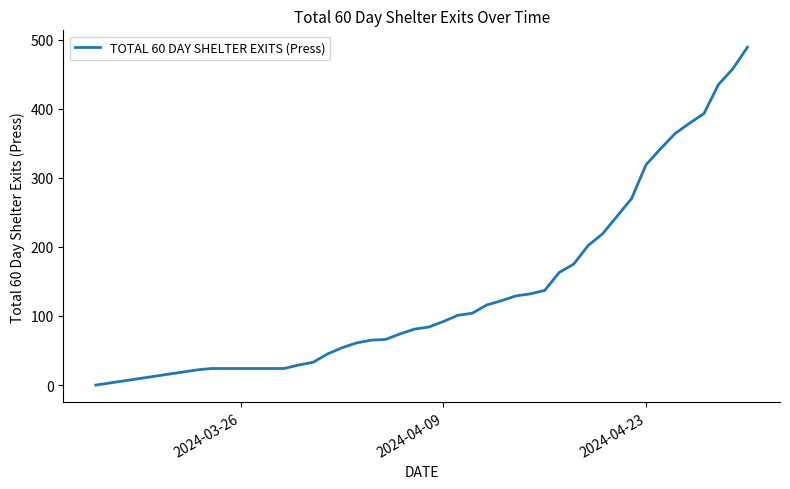

What is the maximum value shown in the chart?

489